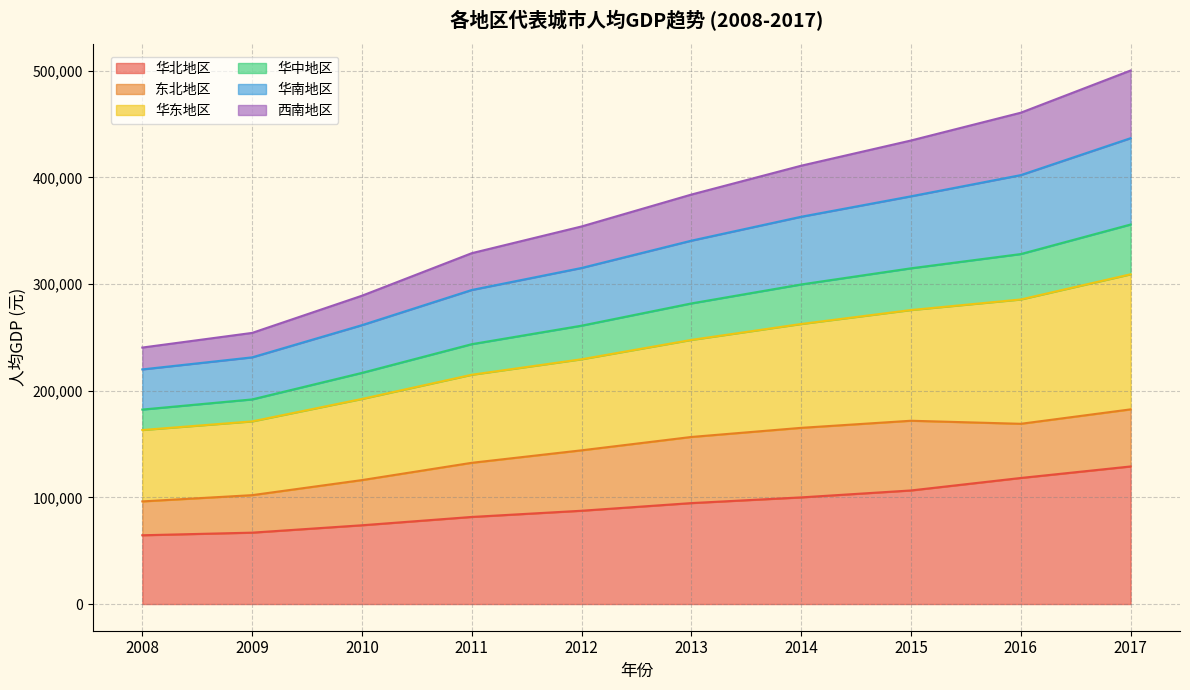

How many categories are shown in the chart?

10